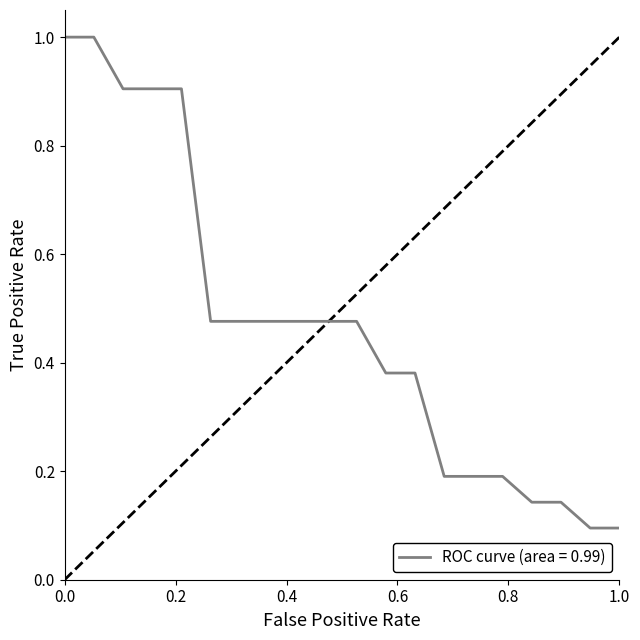

How many lines are shown in the chart?

1